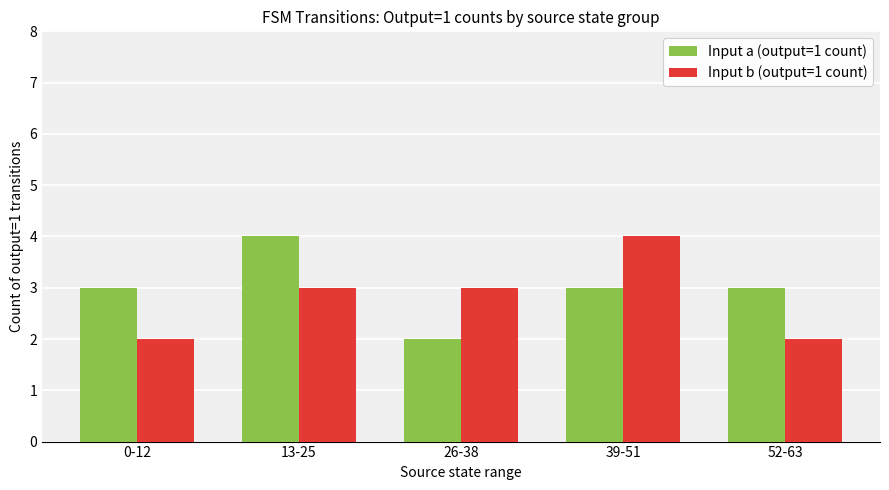

At 39-51, list the series in order from largest to smallest.

Input b (output=1 count), Input a (output=1 count)